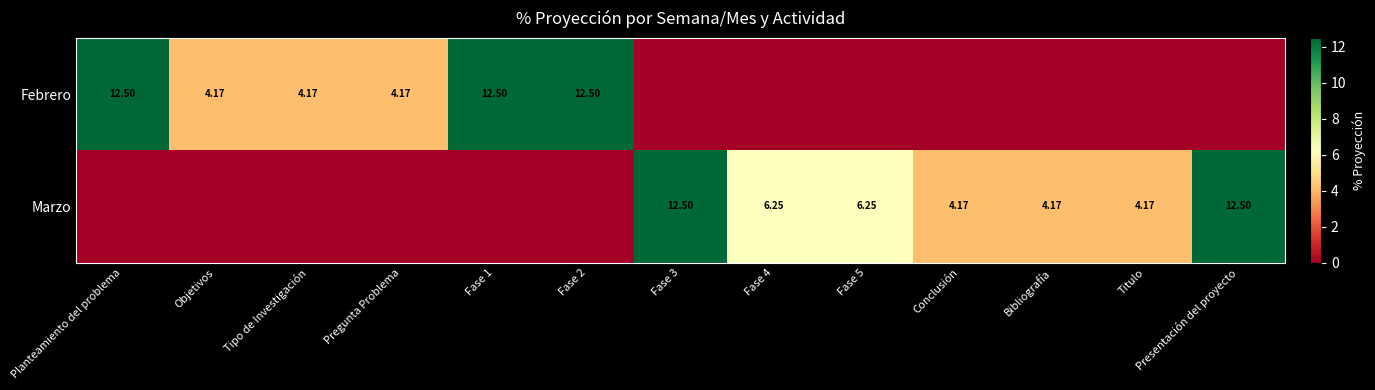

True or false: Marzo has a value of 0.0 at Planteamiento del problema.

True